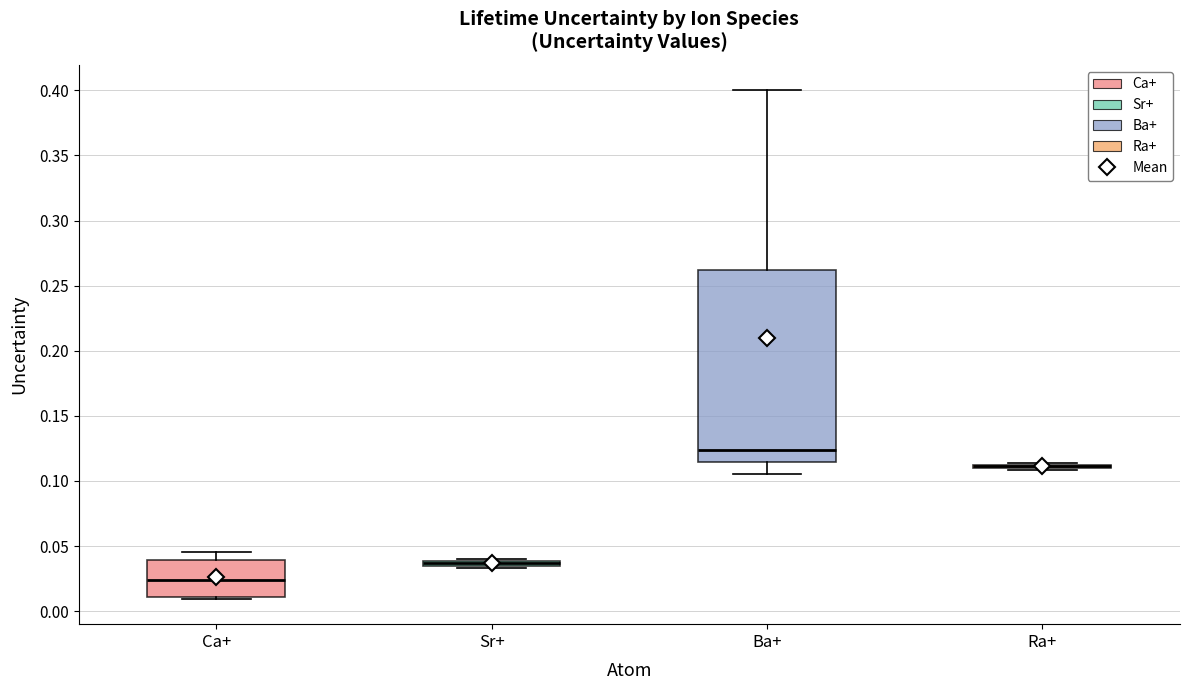

Comparing the boxes themselves (not the whiskers), which one is the tallest?

Ba+